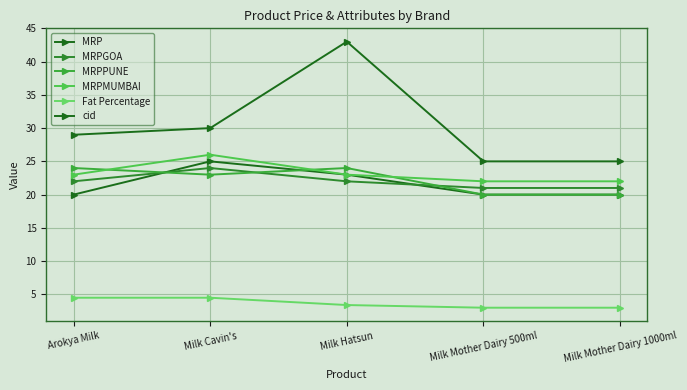

What is the total value across all series at Arokya Milk?

122.5